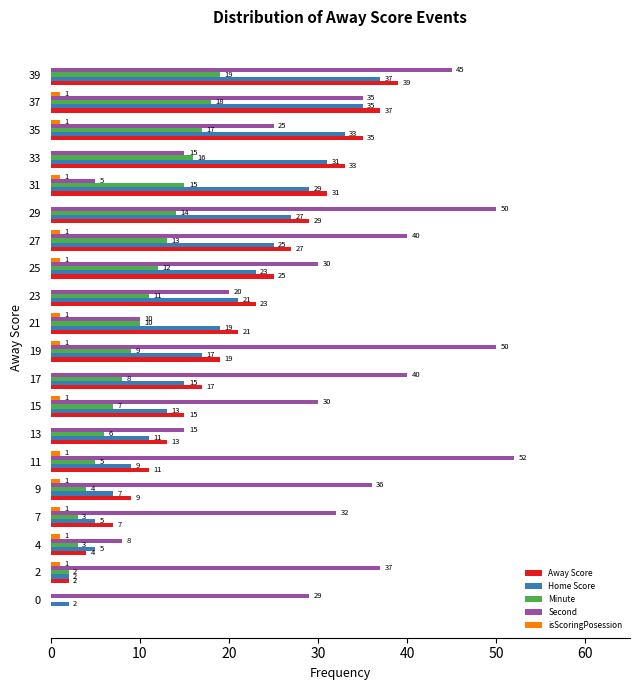

What is the maximum value shown in the chart?

52